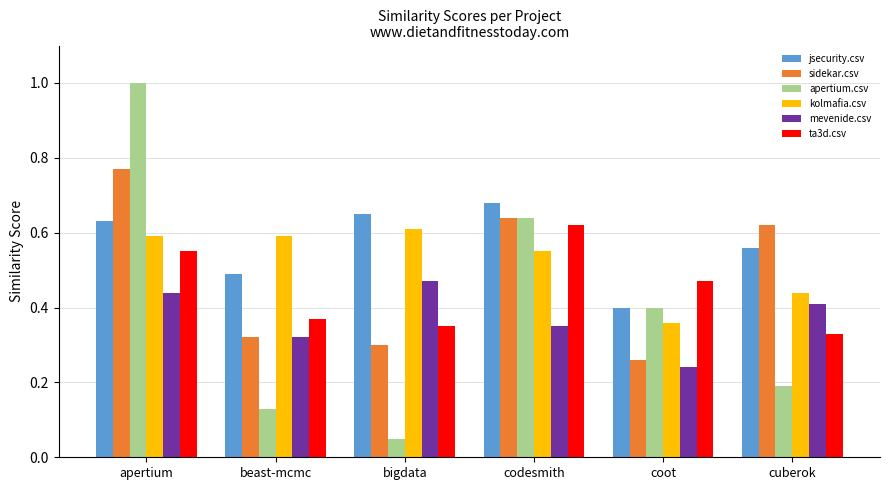

Is the value of ta3d.csv at coot greater than the value of apertium.csv at bigdata?

Yes